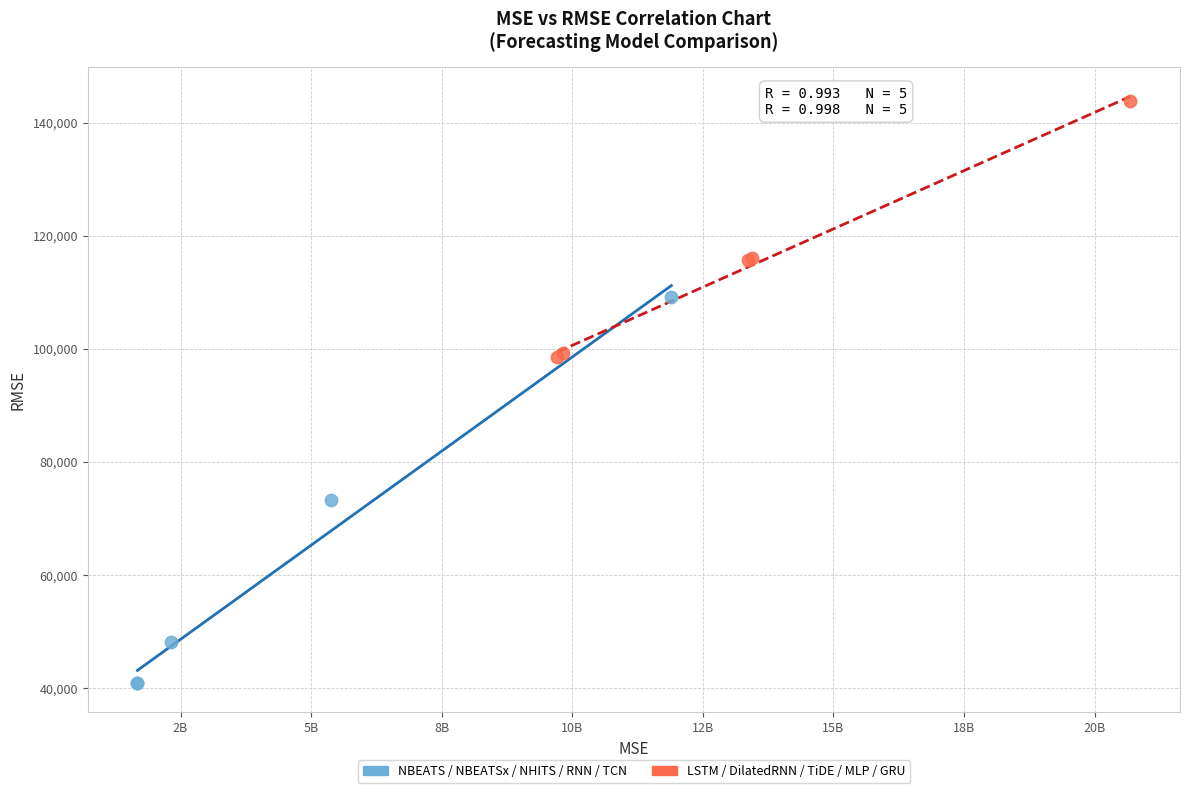

Which series reaches the maximum Y coordinate?

LSTM / DilatedRNN / TiDE / MLP / GRU